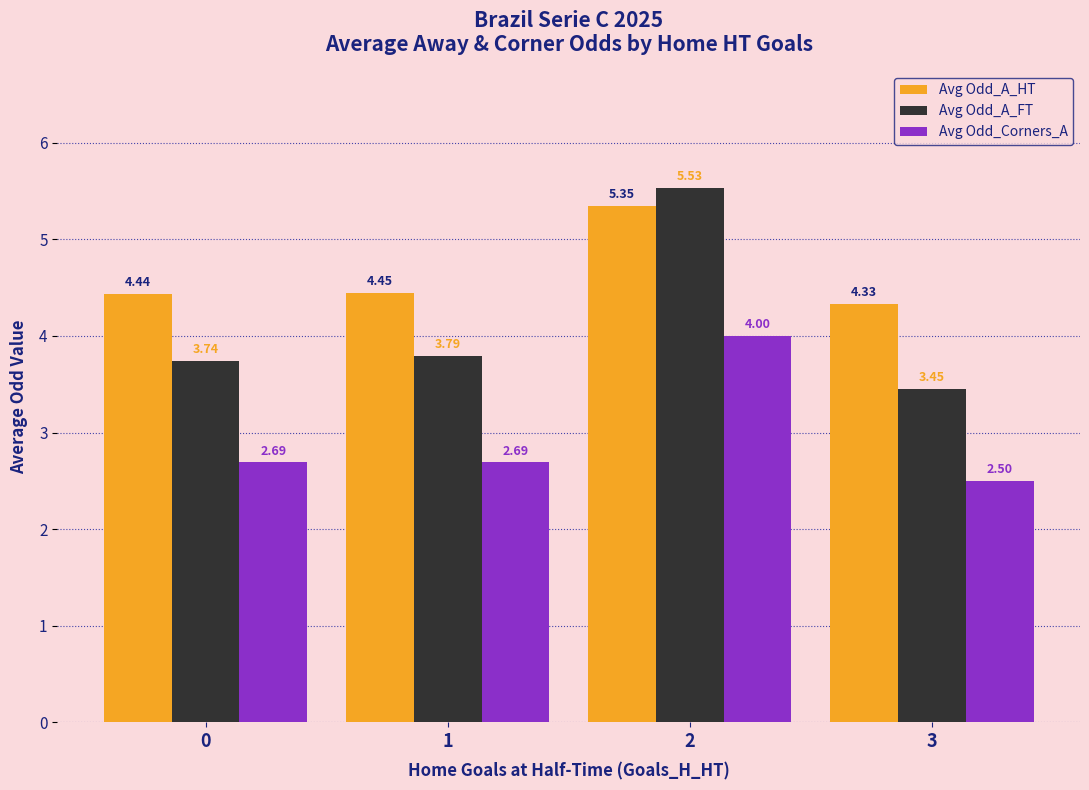

Which series changed the most between 0 and 3?

Avg Odd_A_FT